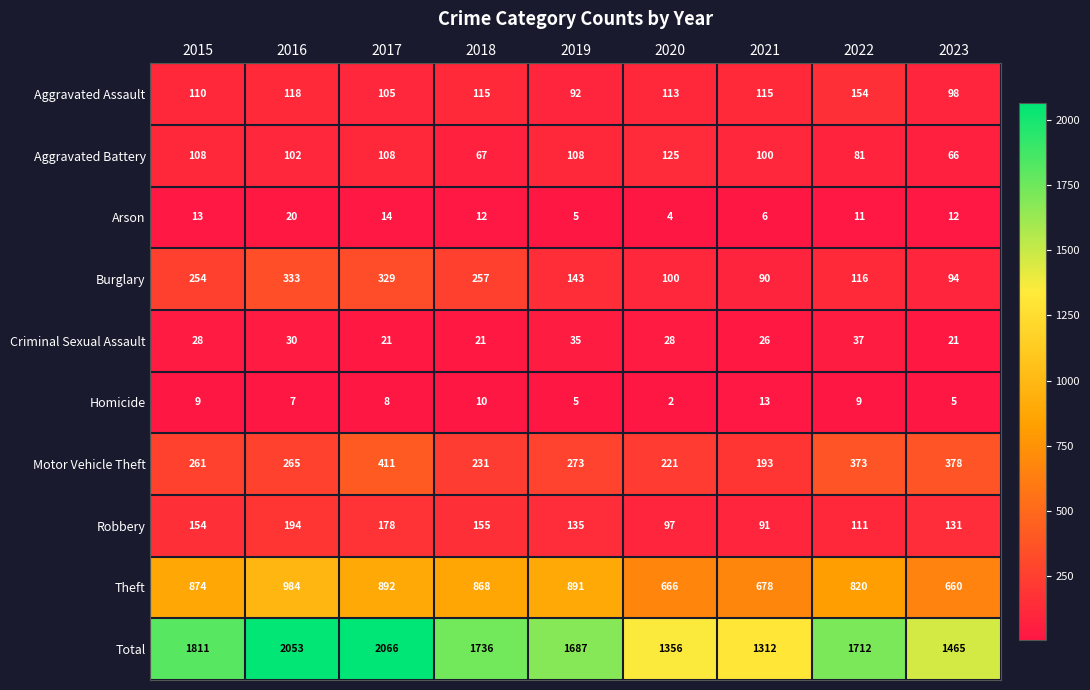

List the labels in order of Total value, largest first.

2017, 2016, 2015, 2018, 2022, 2019, 2023, 2020, 2021